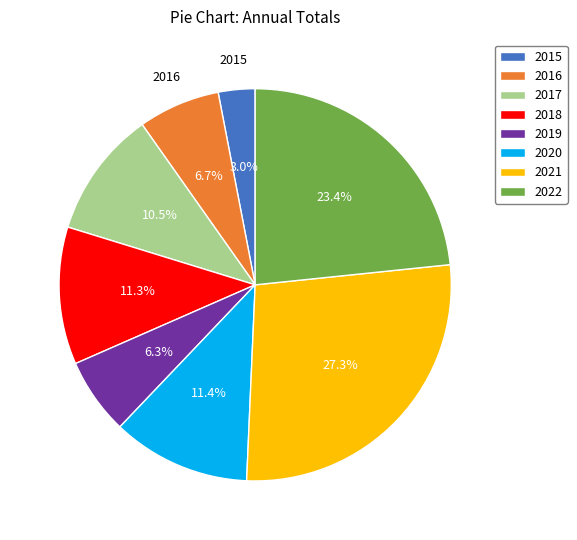

To the nearest percent, what percentage of the pie is 2019?

6%